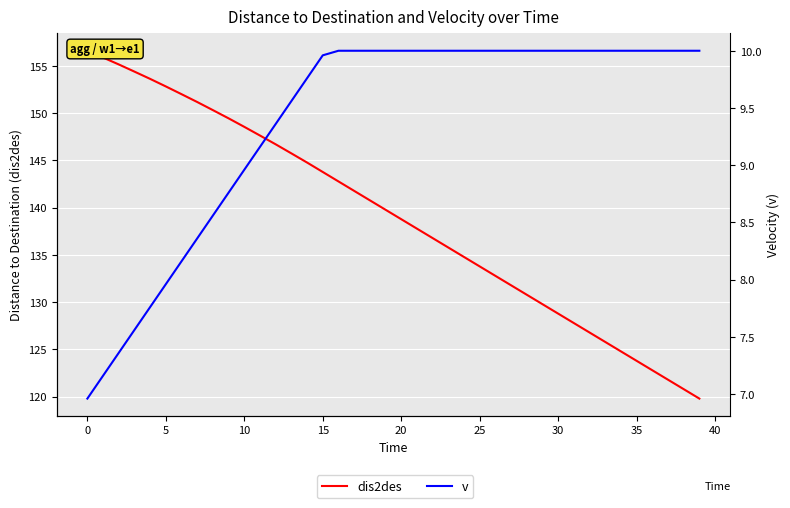

How many data points in dis2des are above 139?

20